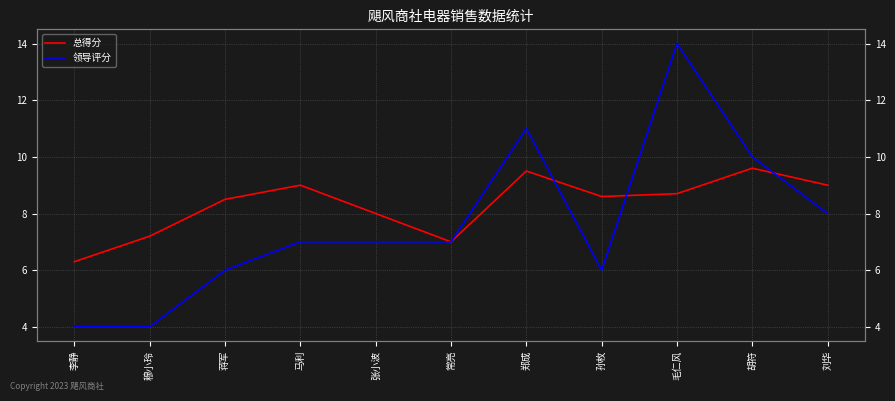

How many series are shown in this chart?

2